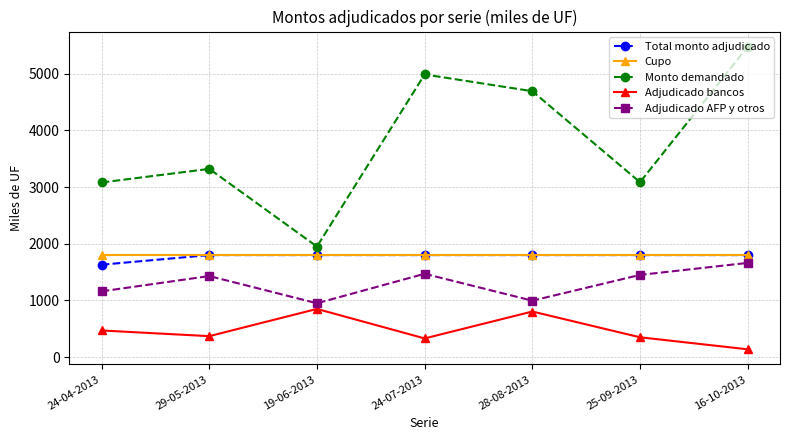

How many distinct data groups are displayed?

5